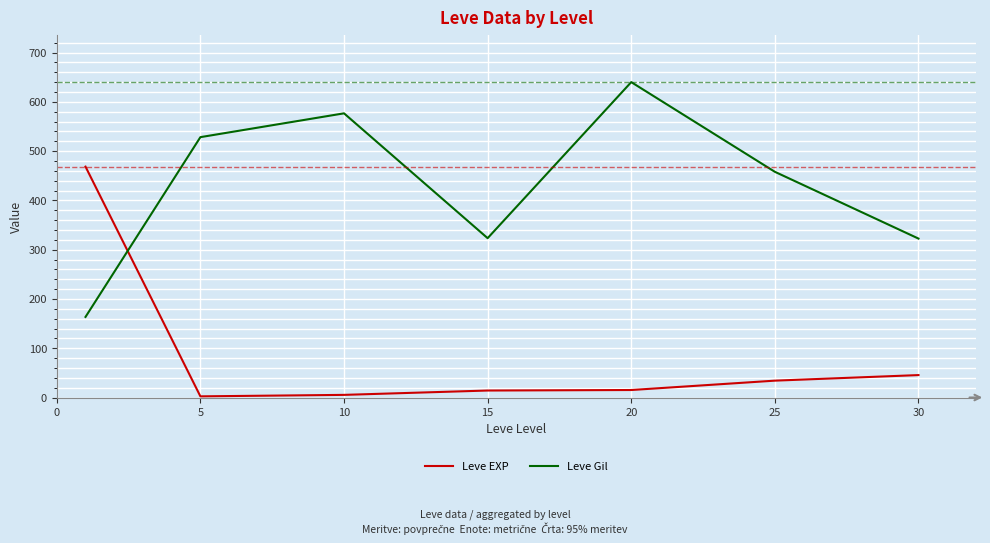

Which series has the largest total across all categories?

Leve Gil